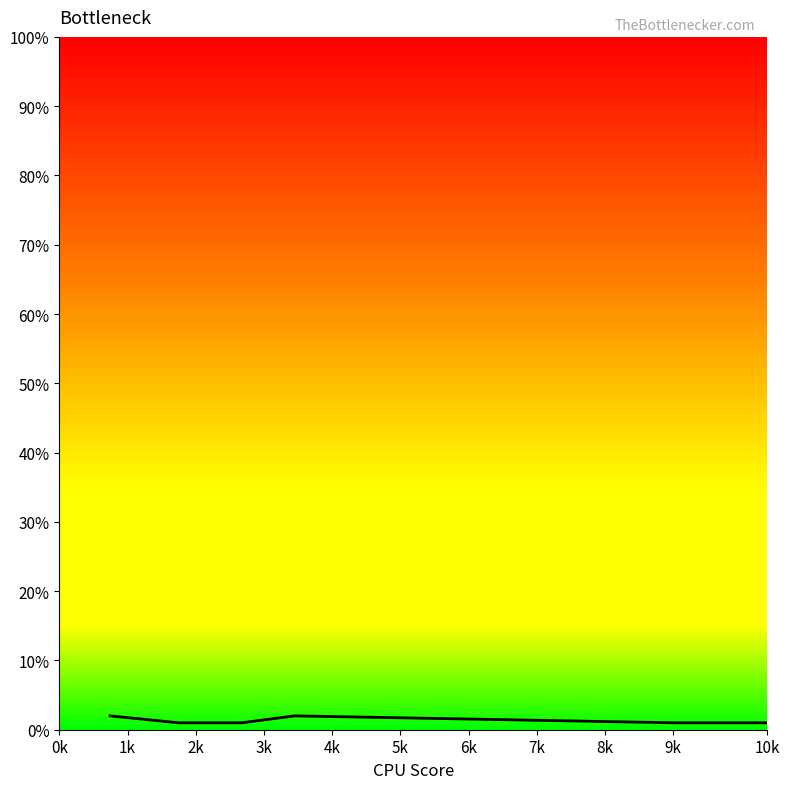

How many series are shown in this chart?

1